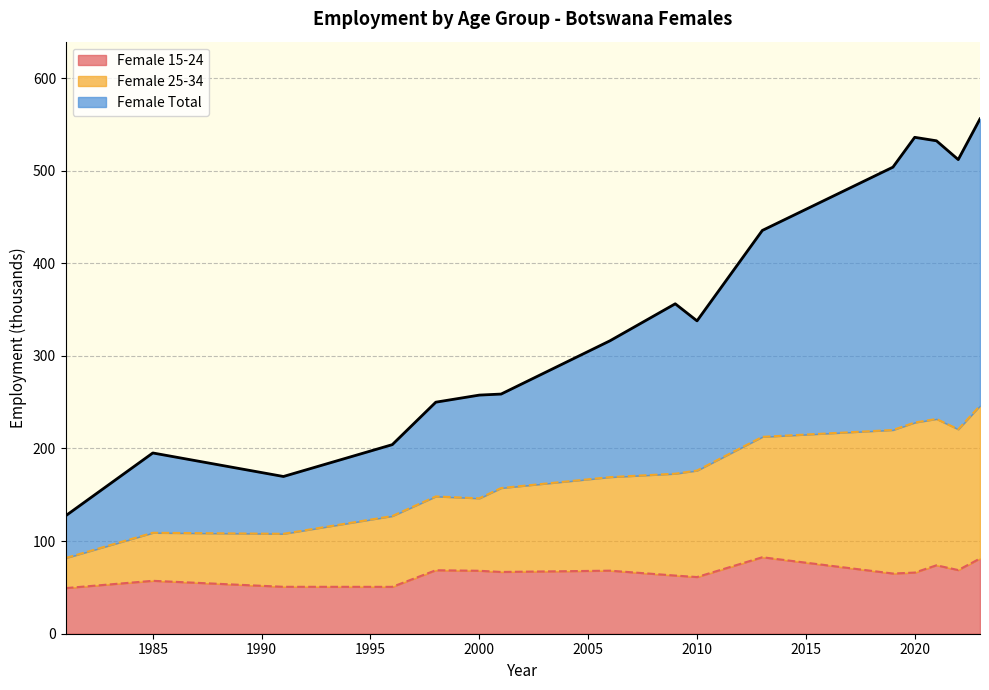

What is the lowest value of the Female 15-24 series?

49.3